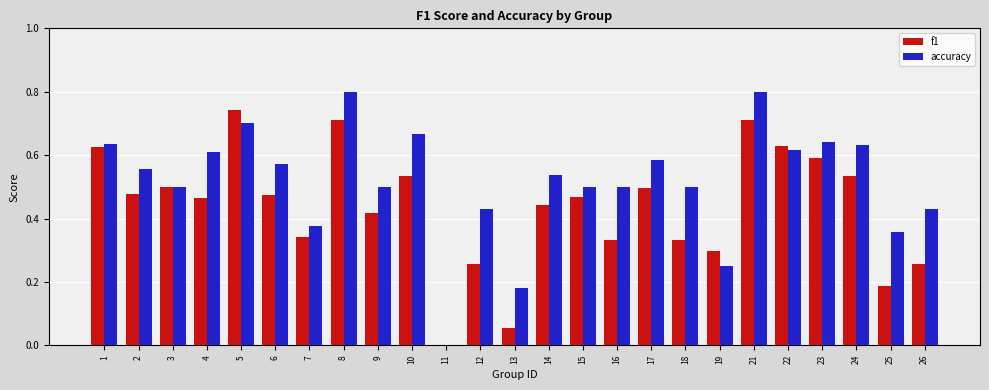

The value of accuracy at 14 is 0.3. True or false?

False